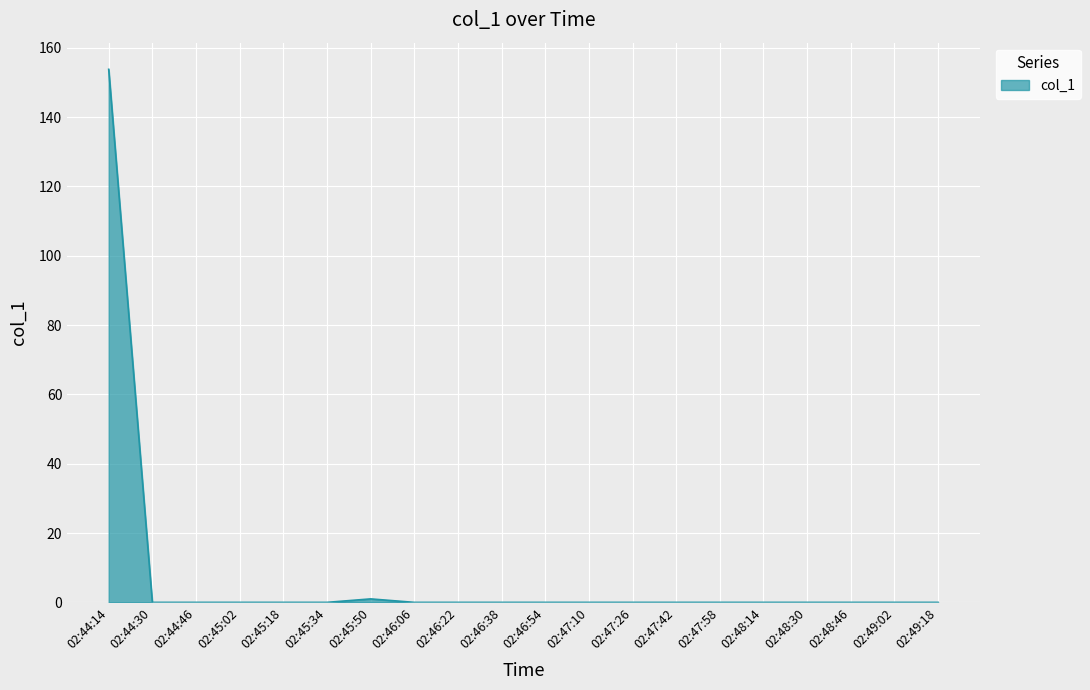

What is the change in value from 02:45:50 to 02:47:26?

-1.0